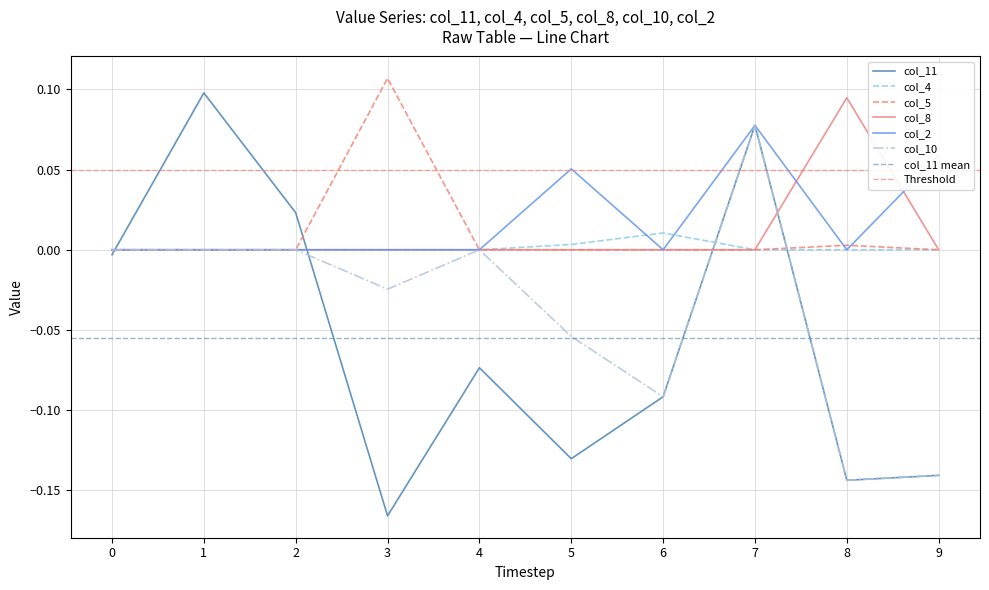

Where does the col_10 series first go above 0?

7